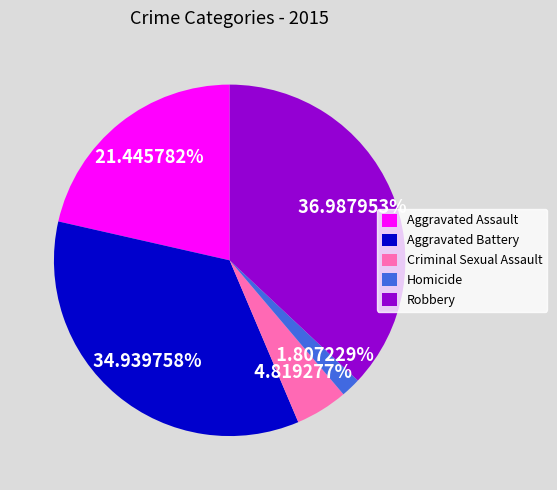

Rank the categories by value from lowest to highest.

Homicide, Criminal Sexual Assault, Aggravated Assault, Aggravated Battery, Robbery